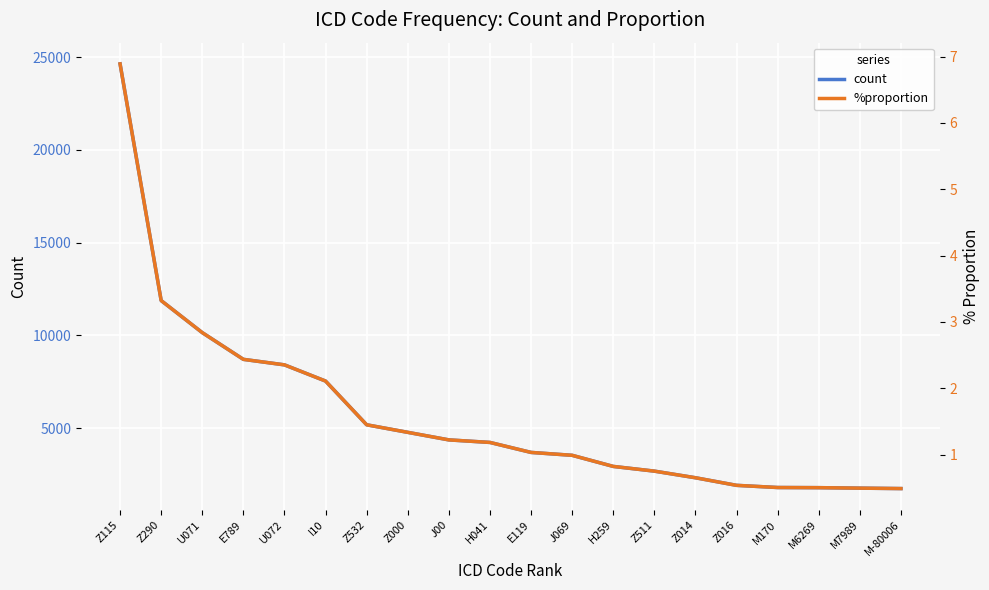

True or false: %proportion has more than 2 interior local peaks.

False